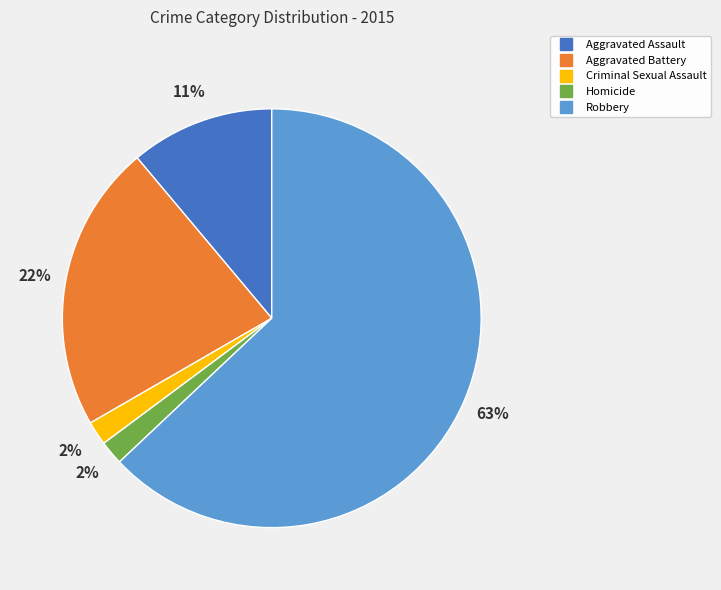

To the nearest percent, what percentage of the pie is Aggravated Assault?

11%